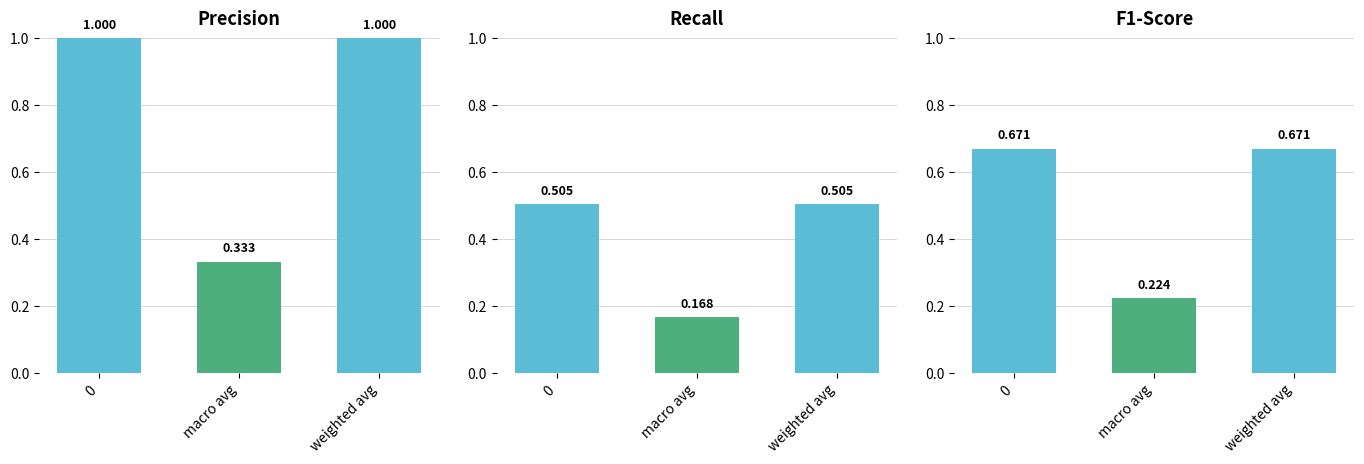

What is the highest value of the recall series?

0.5